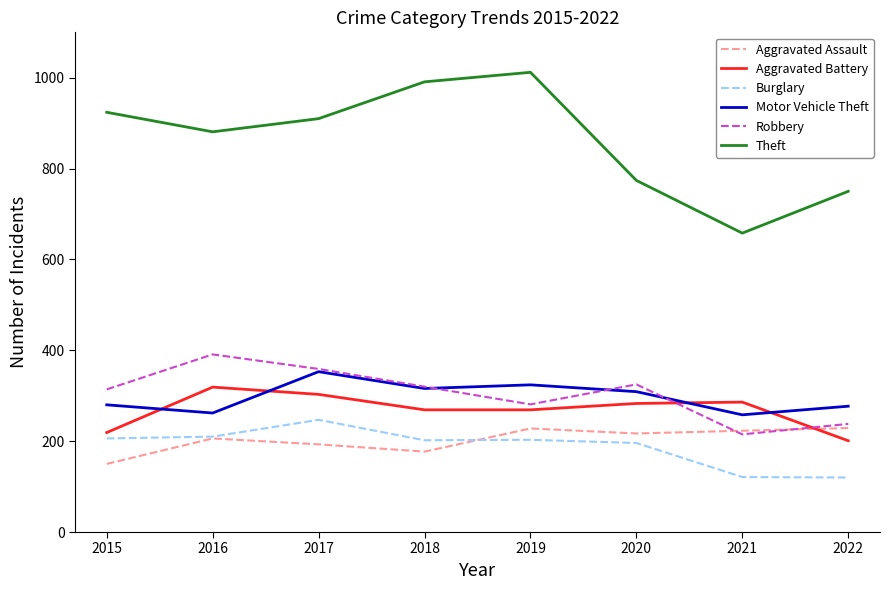

Between 2015 and 2021, which series saw the biggest shift?

Theft